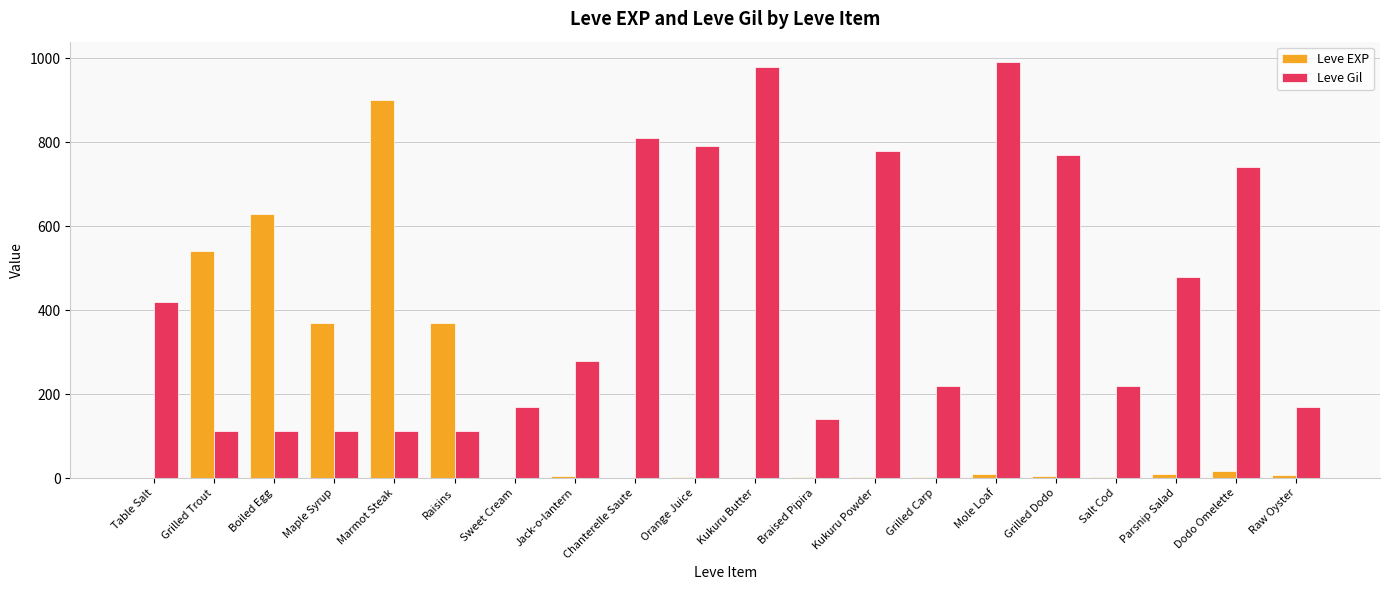

What are all the series names shown in the legend?

Leve EXP, Leve Gil